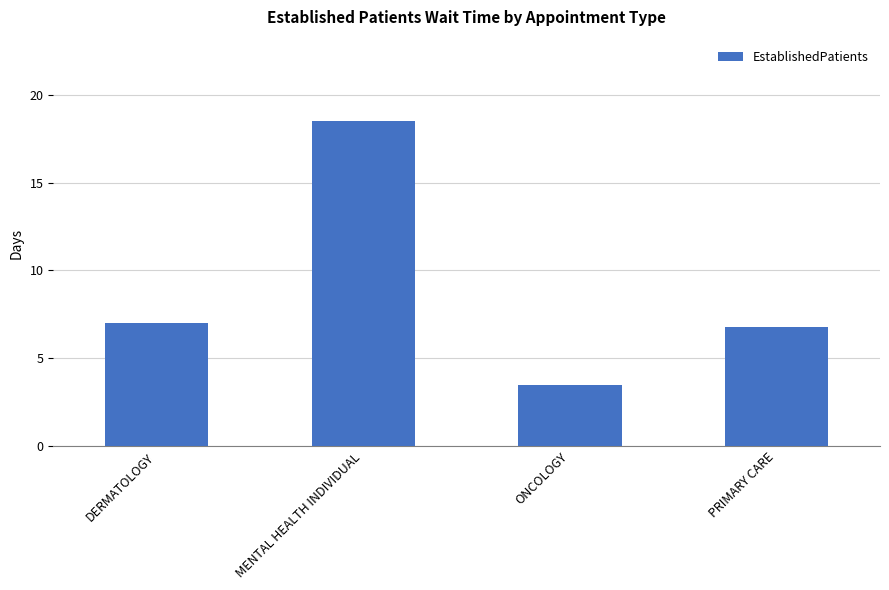

Reading left to right, list all the values displayed in this chart.

DERMATOLOGY=7.0	MENTAL HEALTH INDIVIDUAL=18.5	ONCOLOGY=3.5	PRIMARY CARE=6.8